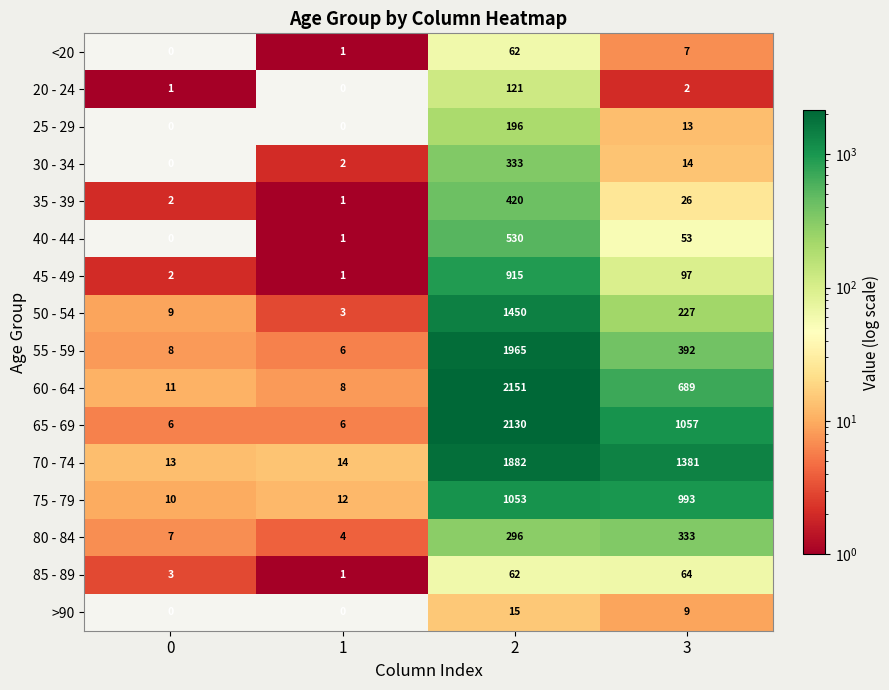

At which label is 65 - 69 closest to 1068?

3